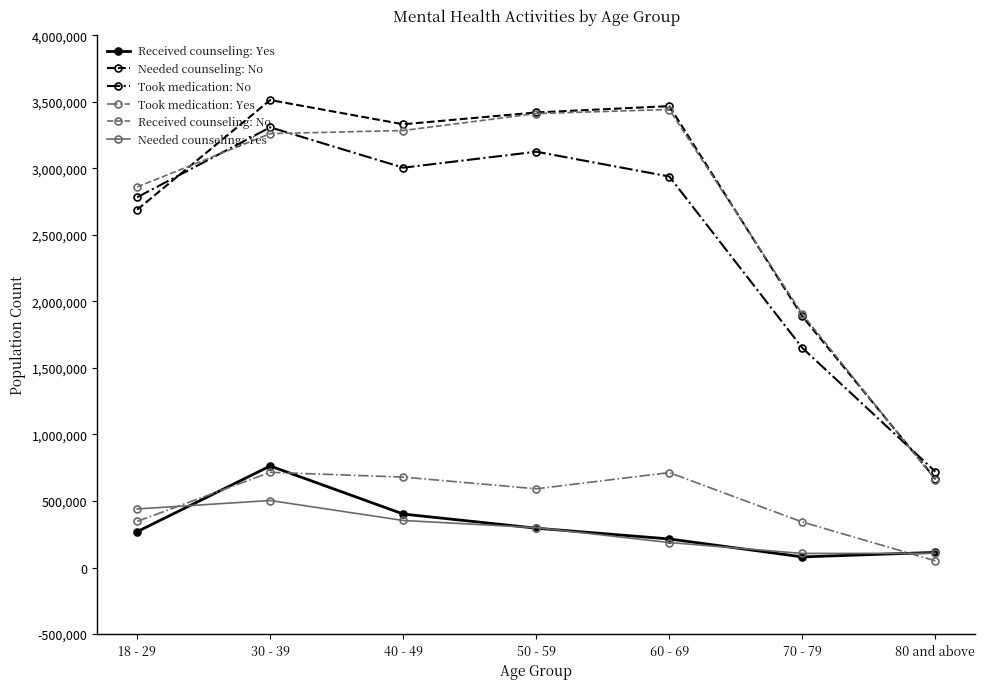

In Received counseling: No, how many points are higher than both neighbors (excluding endpoints)?

1